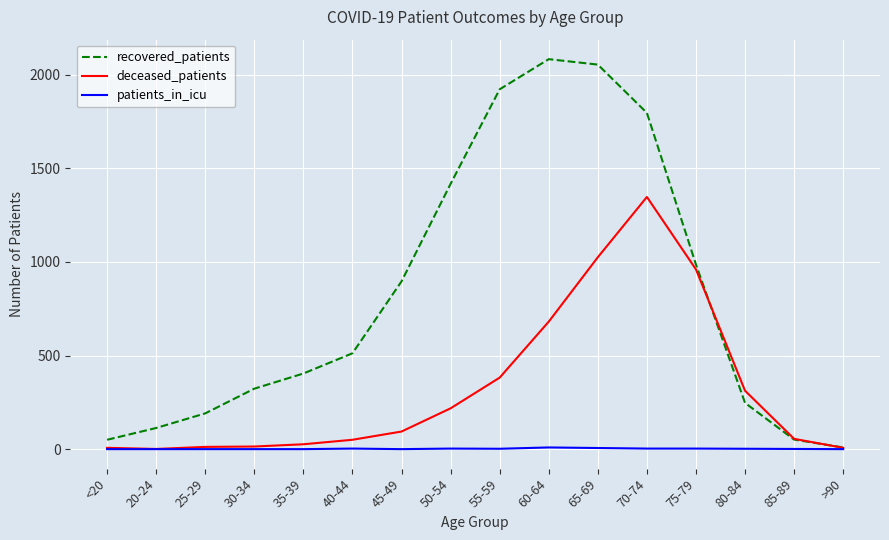

At which label does deceased_patients reach its peak?

70-74